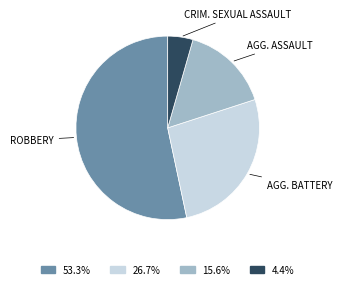

Does any single category account for the majority?

Yes